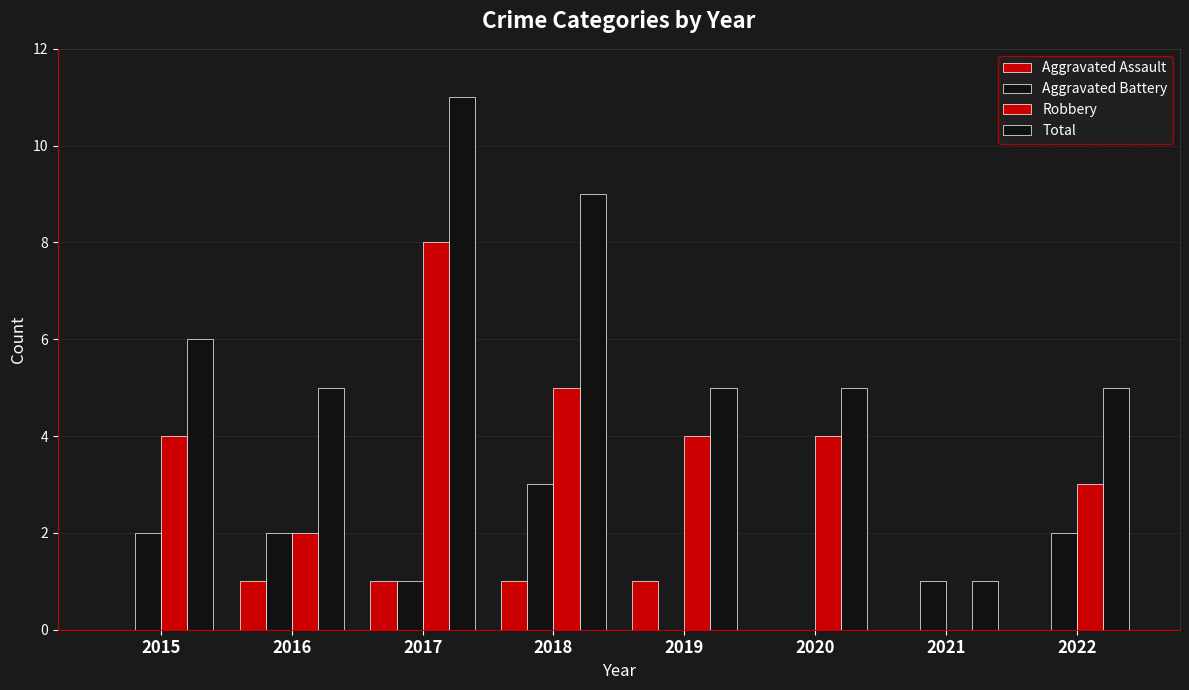

Are the bars grouped side by side (vs. stacked)?

Yes